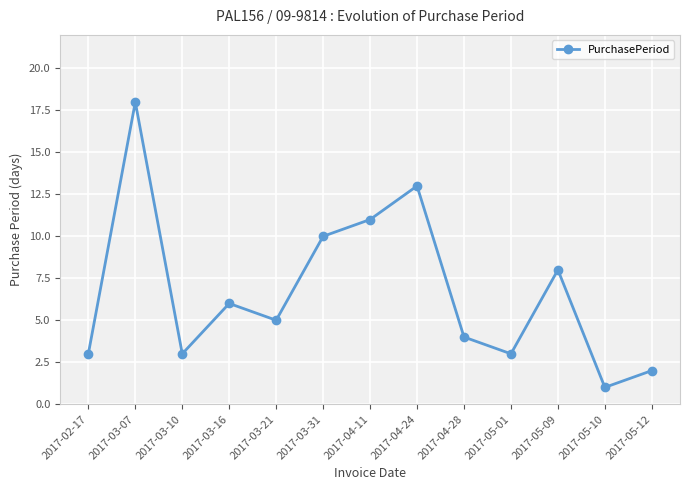

Reading left to right, extract all data points from this chart.

2017-02-17=3	2017-03-07=18	2017-03-10=3	2017-03-16=6	2017-03-21=5	2017-03-31=10	2017-04-11=11	2017-04-24=13	2017-04-28=4	2017-05-01=3	2017-05-09=8	2017-05-10=1	2017-05-12=2